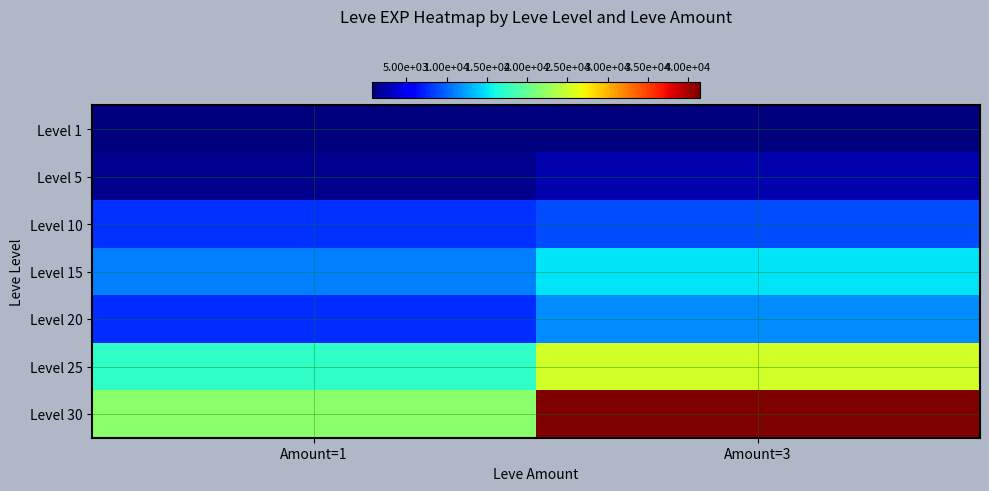

Reading left to right, transcribe all the data shown in this chart.

Level 1: Amount=1=800	Amount=3=800
Level 5: Amount=1=1420	Amount=3=2490
Level 10: Amount=1=7880	Amount=3=8930
Level 15: Amount=1=11040	Amount=3=14920
Level 20: Amount=1=7710	Amount=3=11560
Level 25: Amount=1=17310	Amount=3=25250
Level 30: Amount=1=21740	Amount=3=41410